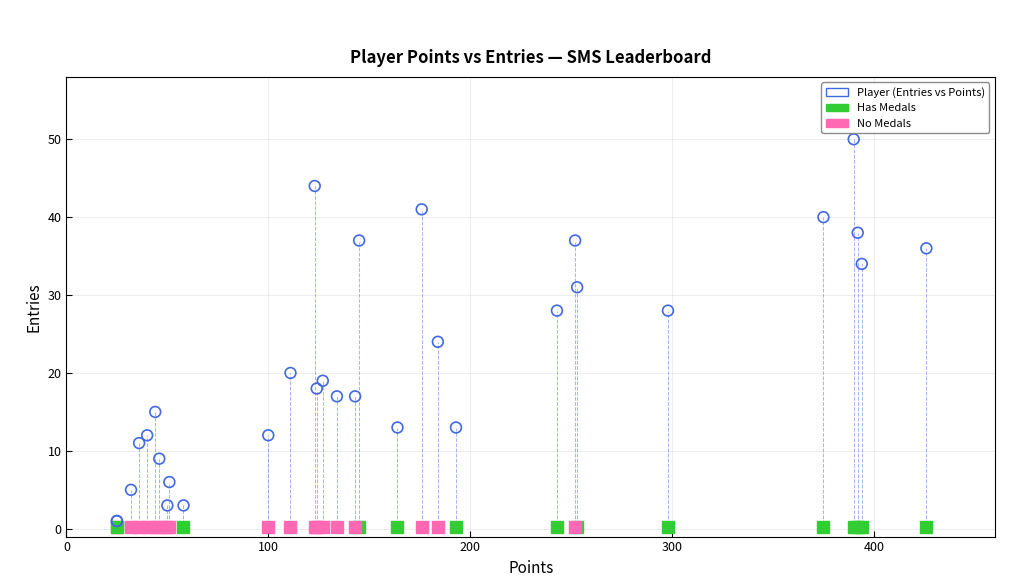

What Y value in the scatter plot is closest to 25?

24